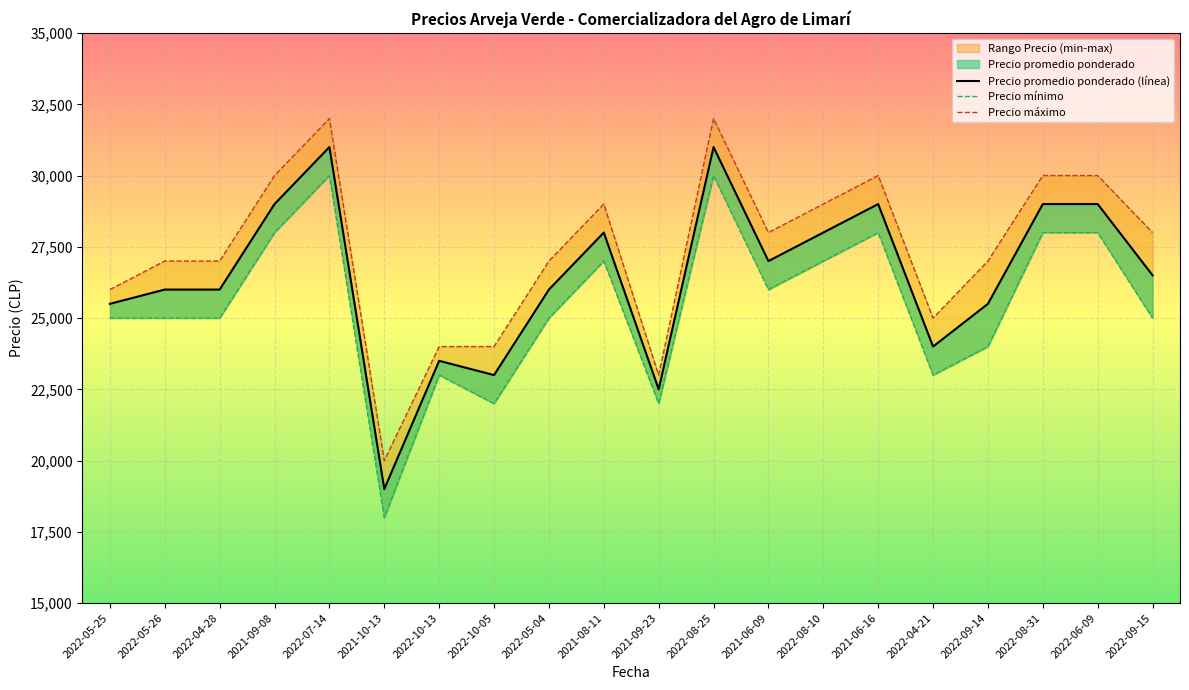

How many data points in Precio promedio ponderado are above 26500?

9